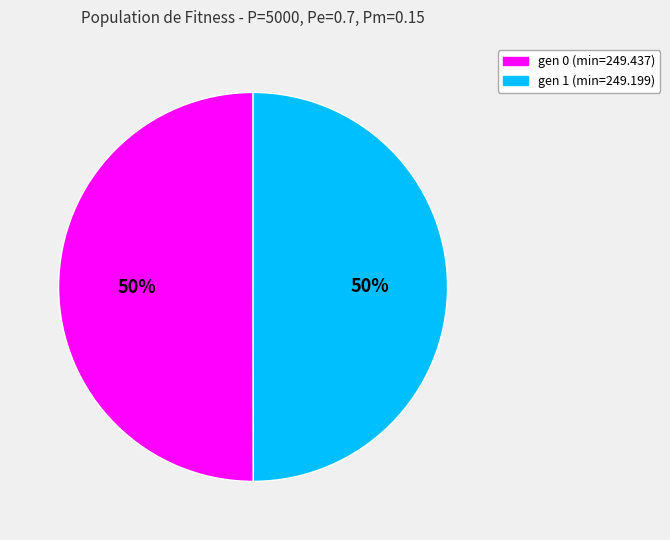

To the nearest percent, what percentage of the pie is gen 1 (min=249.199)?

50%